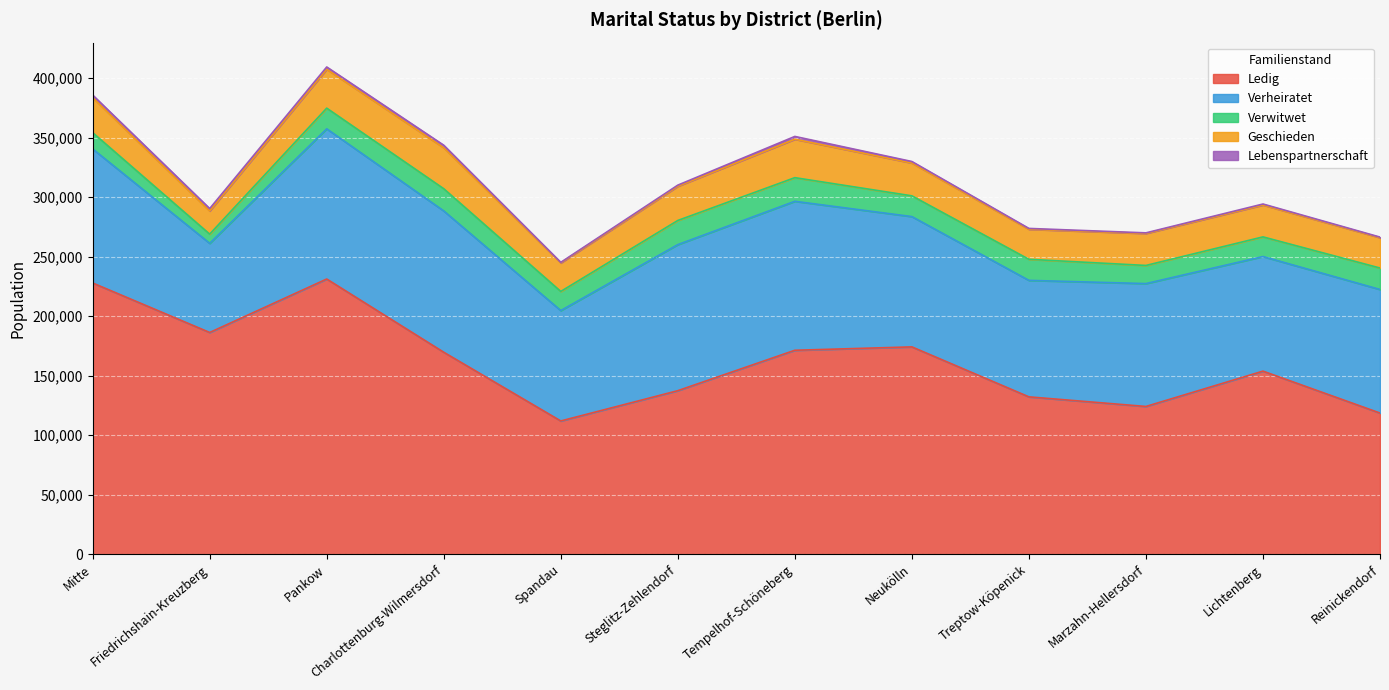

Which has a higher value, Lichtenberg or Reinickendorf?

Lichtenberg